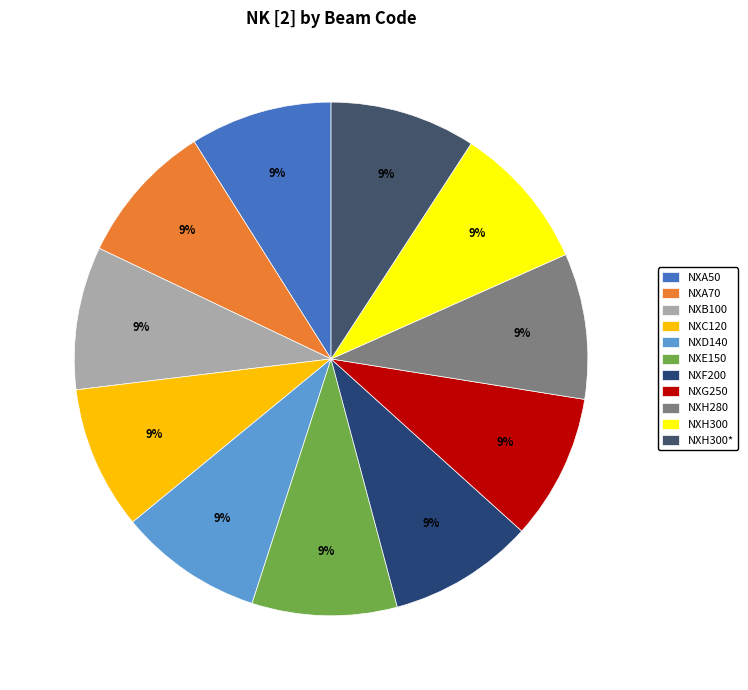

Is NXC120 the majority of the pie?

No